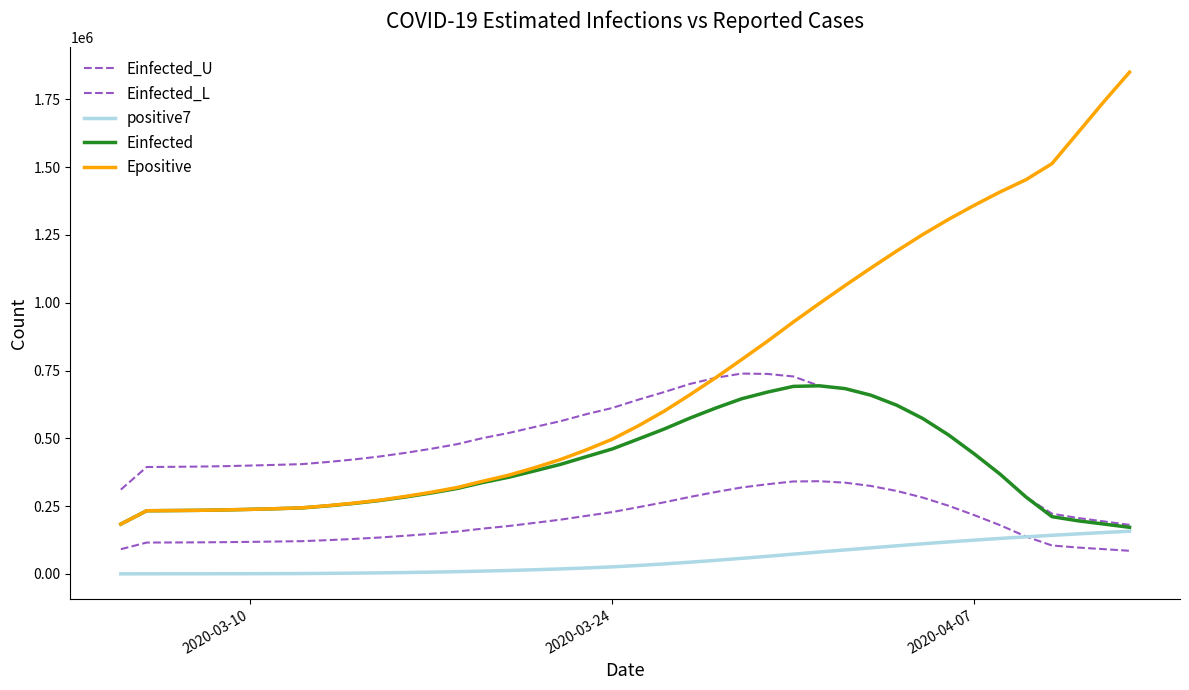

Which series has the largest range (max minus min)?

Epositive